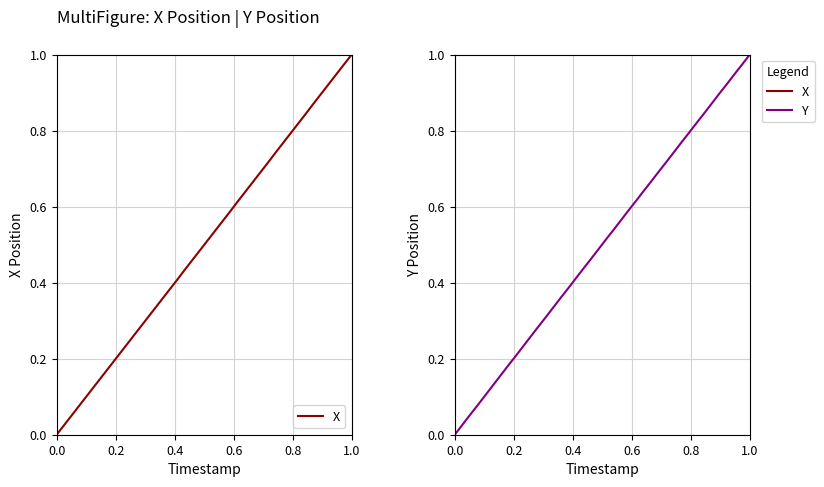

Rank the series by their average value, from lowest to highest.

X, Y